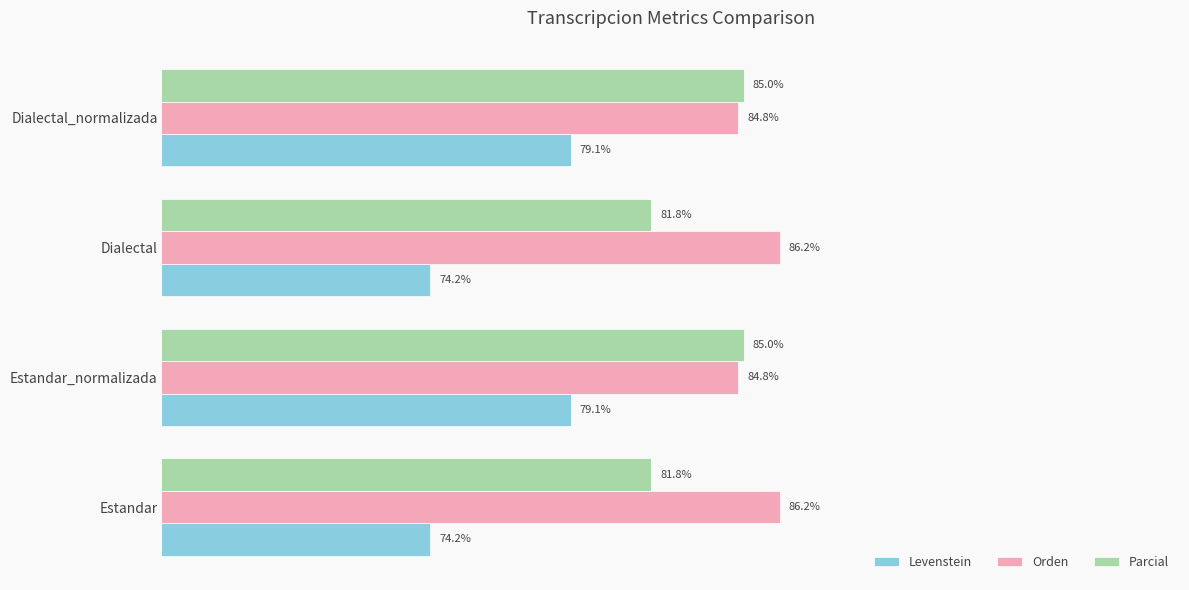

Rank the series by their average value, from lowest to highest.

Levenstein, Parcial, Orden